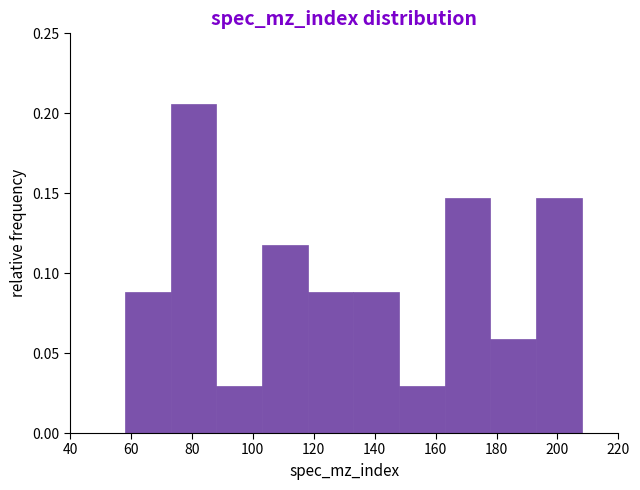

Which range on the x-axis has the tallest bar?

73 to 88